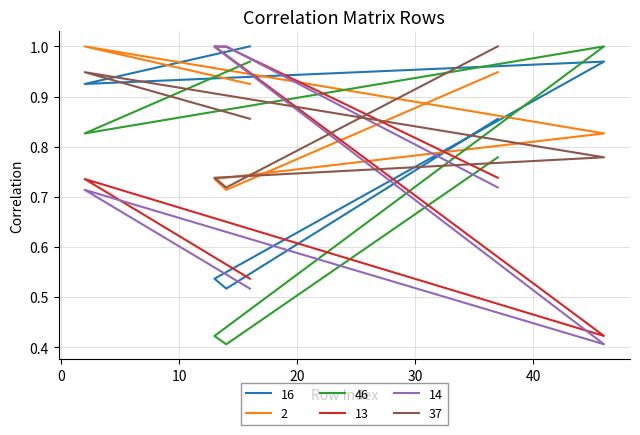

At which category does the chart reach its minimum across all series?

14